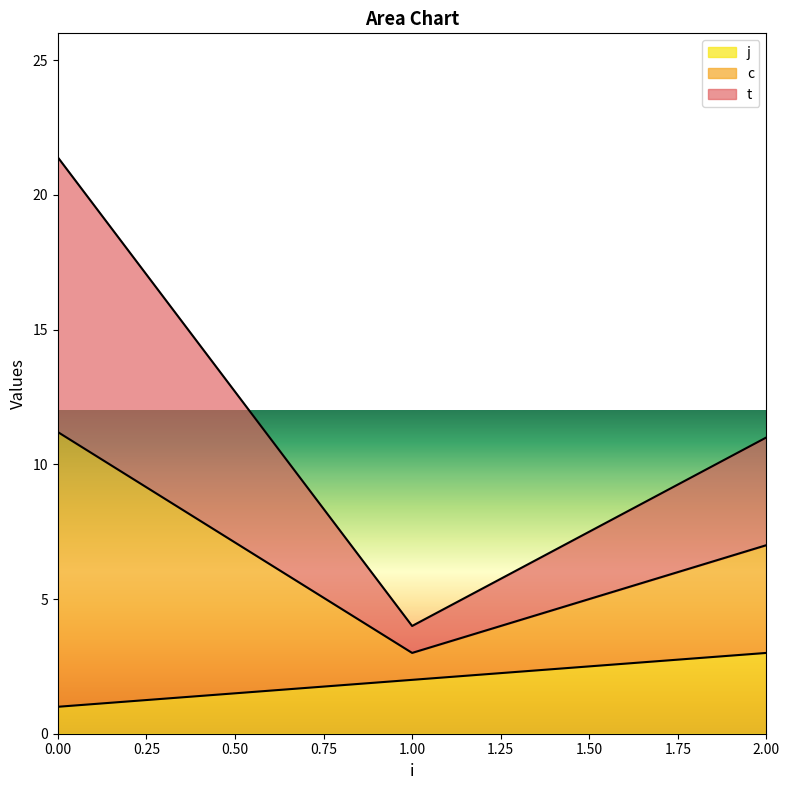

What is the total value across all series at 1?

9.0